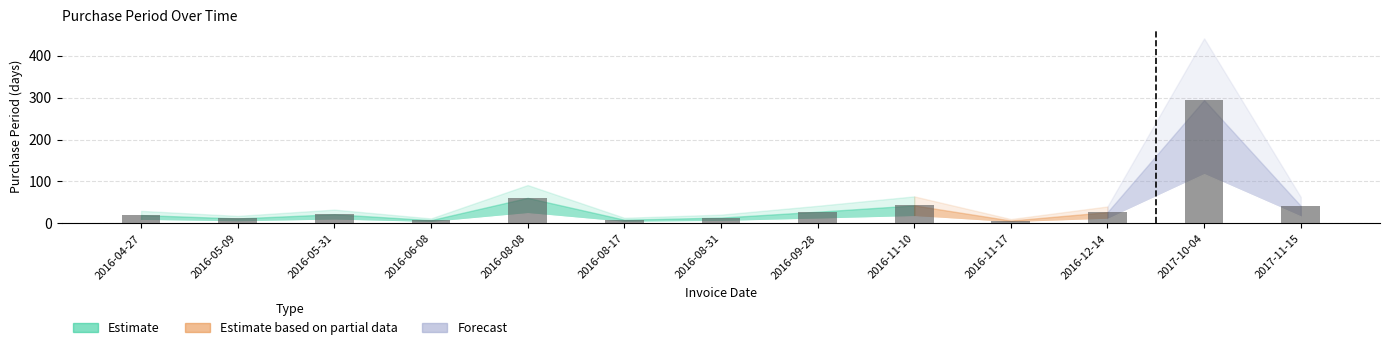

Which label corresponds to the largest value in the chart?

2017-10-04